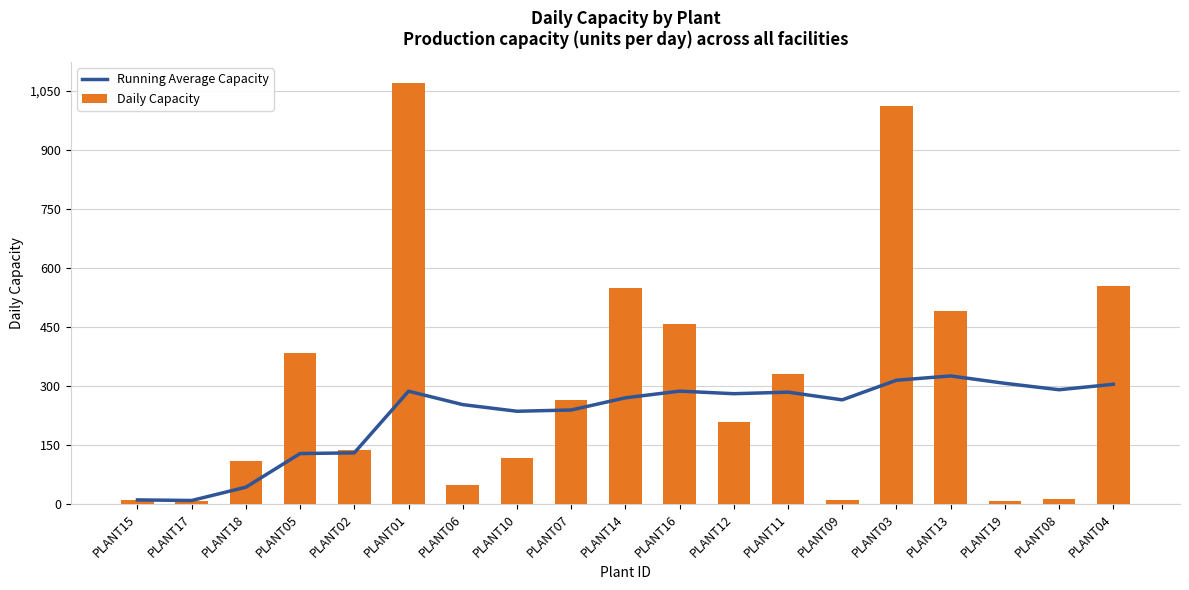

The Running Average Capacity series shows 43.3 at PLANT18. True or false?

True